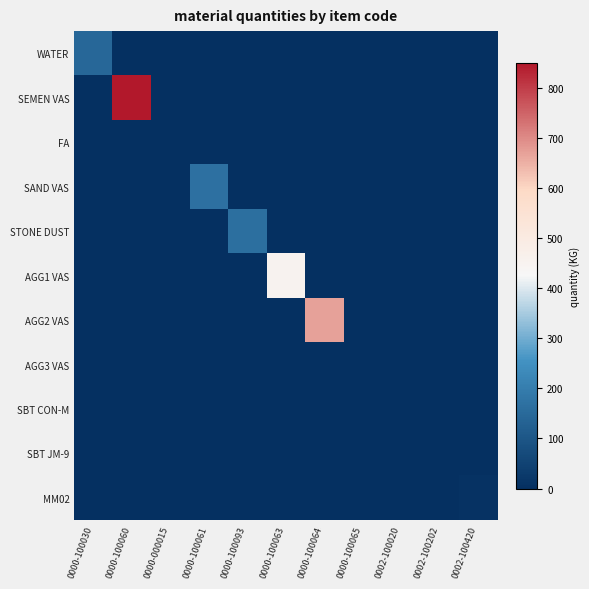

What is the greatest value displayed?

850